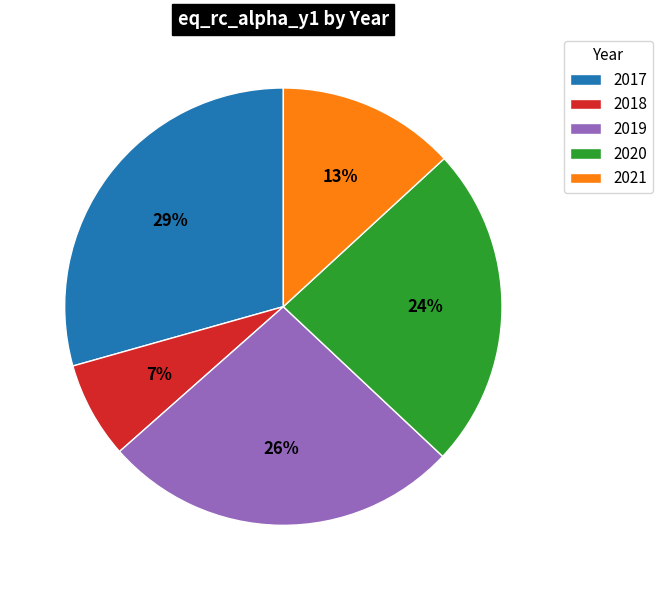

To the nearest percent, what percentage of the pie is 2019?

26%